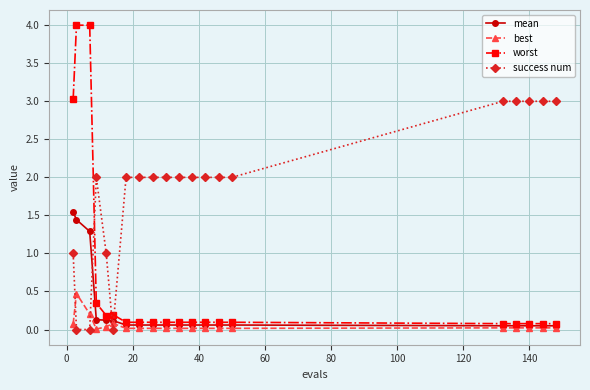

True or false: best has more than 0 points higher than both neighbors.

True